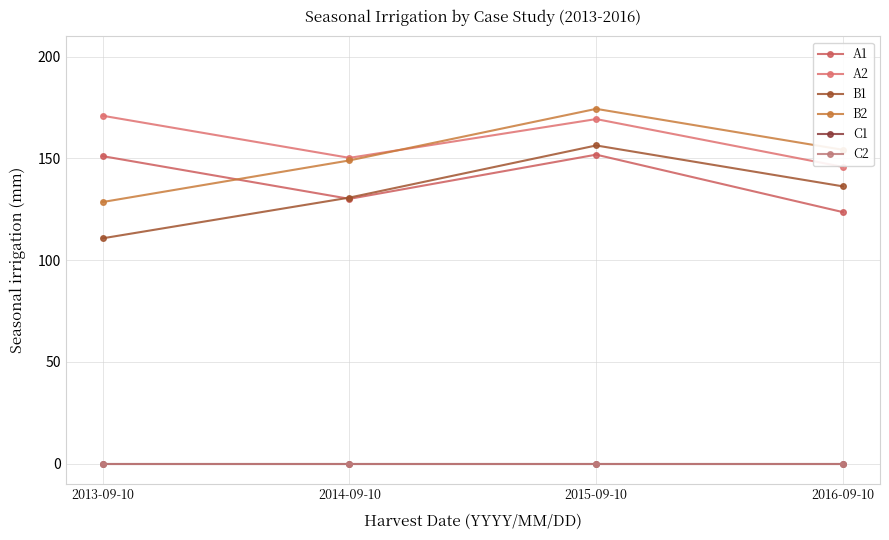

What is the sum of all B1 values?

534.0